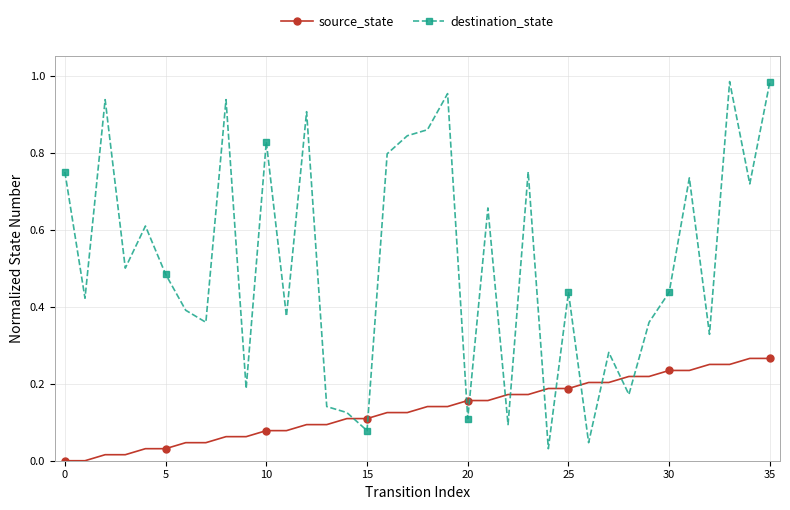

True or false: source_state and destination_state cross at least once.

True